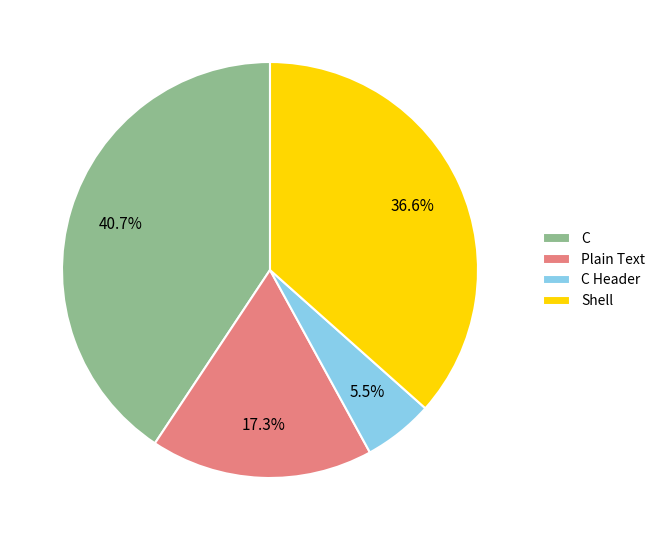

To the nearest percent, what percentage of the pie is Shell?

37%